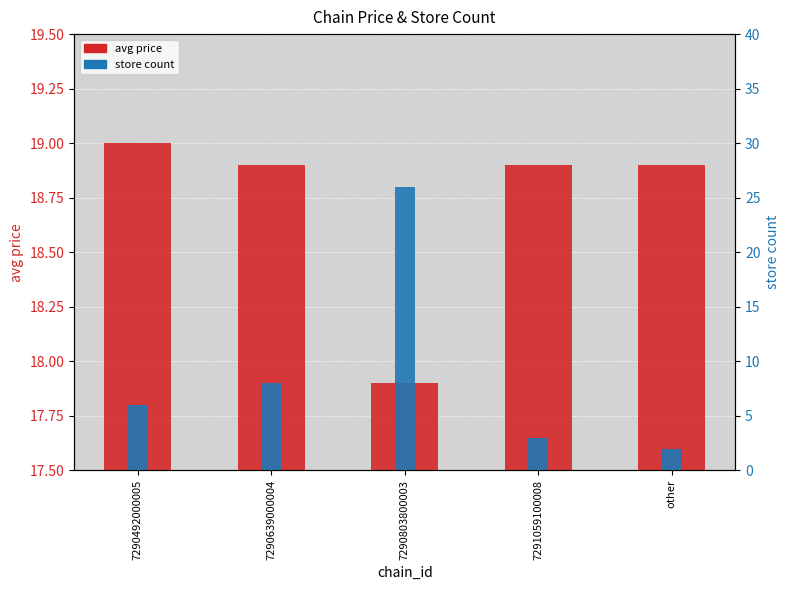

What is the difference between the highest and lowest values at 7290492000005?

13.0